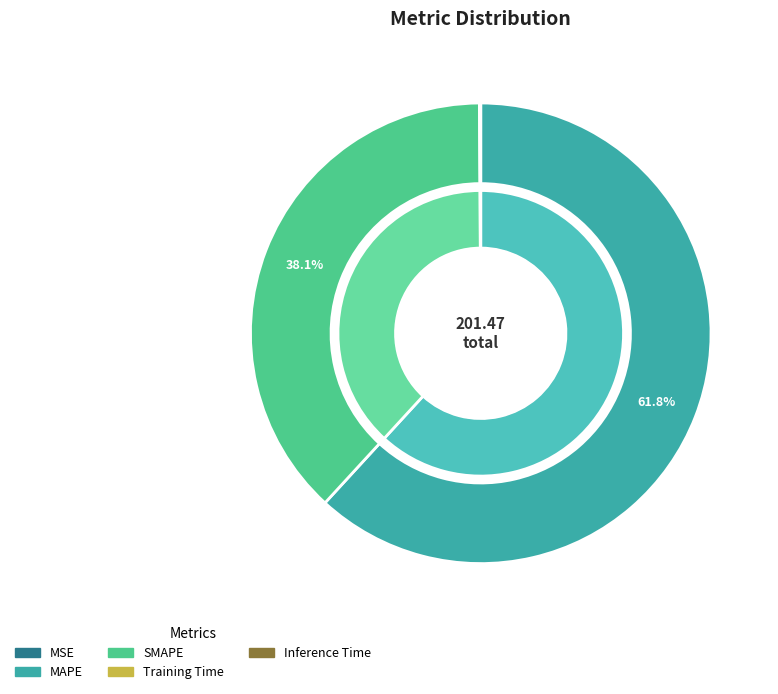

Which category has the biggest portion of the pie?

MAPE